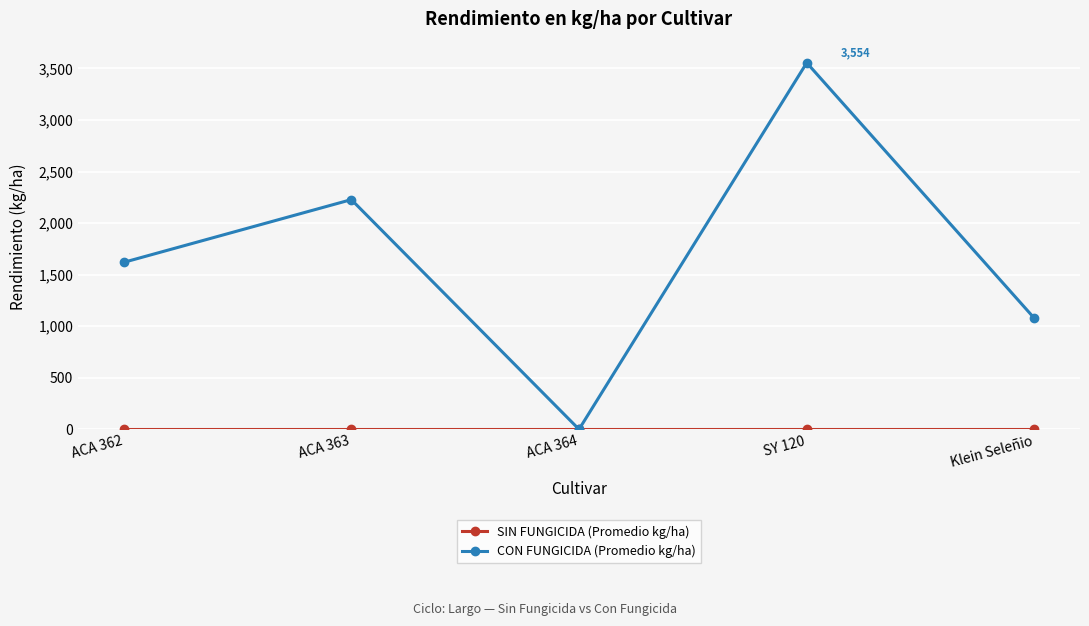

What is the difference between the maximum and minimum values in the CON FUNGICIDA (Promedio kg/ha) series?

3554.4